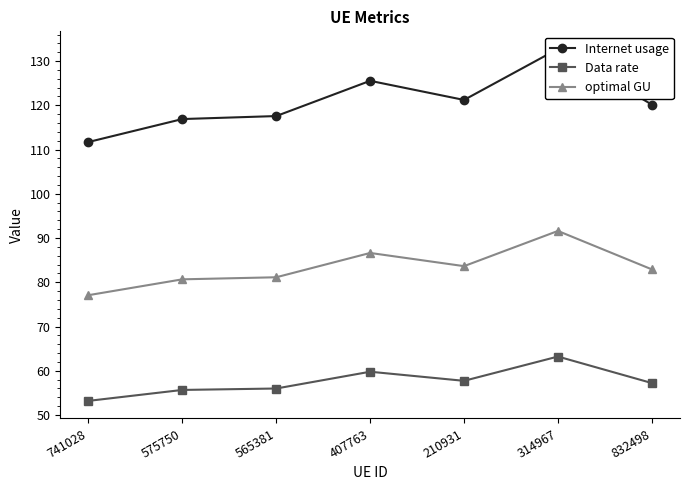

At 832498, list the series in order from largest to smallest.

Internet usage, optimal GU, Data rate